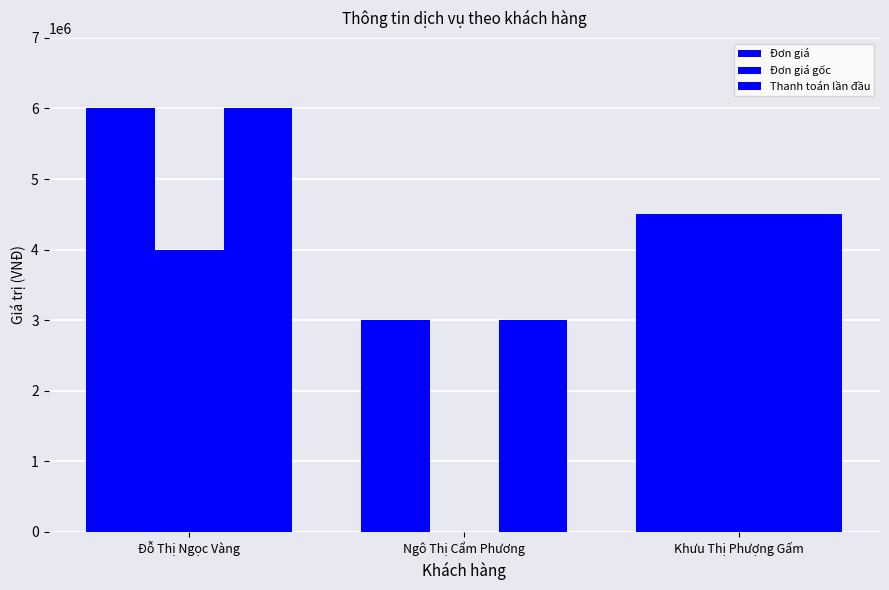

How many data points does each series have?

3